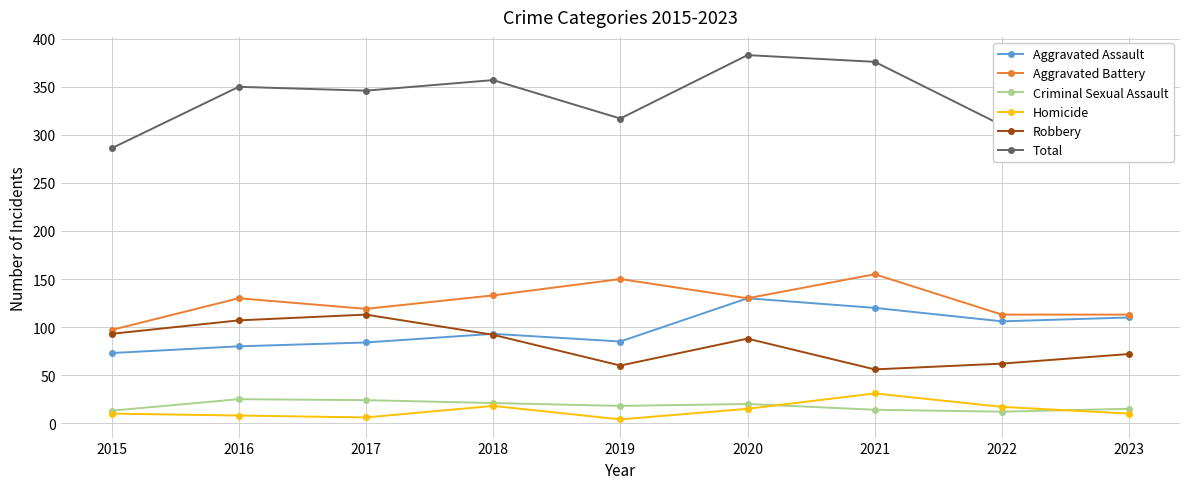

Is it true that Aggravated Battery equals 54 at 2023?

False